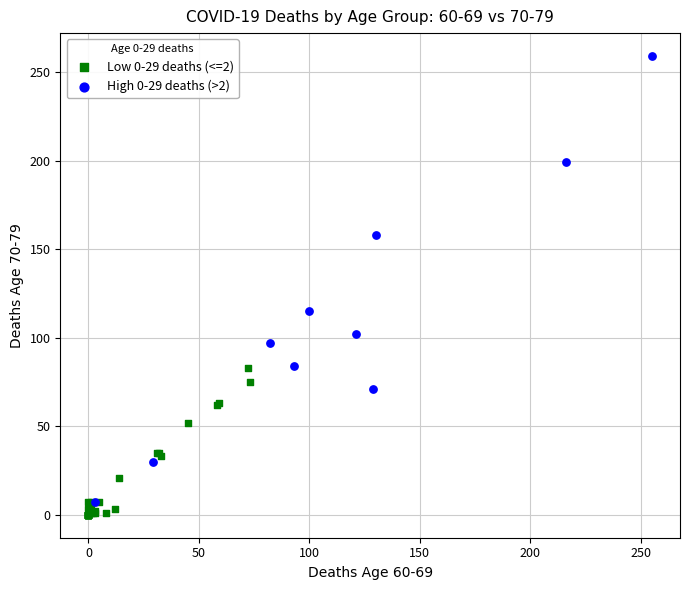

What are all the series names shown in the legend?

Low 0-29 deaths (<=2), High 0-29 deaths (>2)